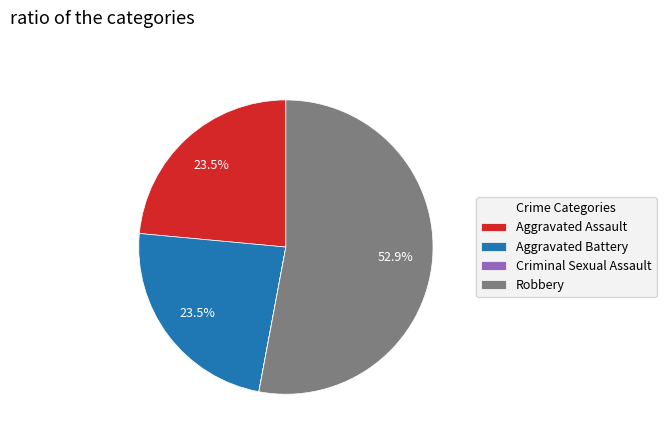

Combined, what portion of the pie is Robbery and Aggravated Assault?

76.5%